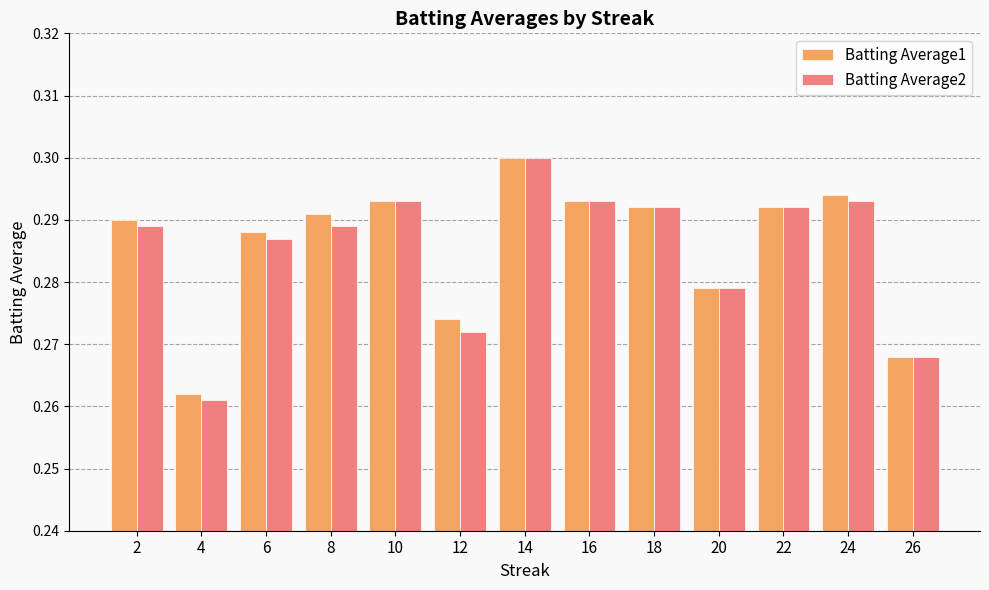

Which series has the largest range (max minus min)?

Batting Average2